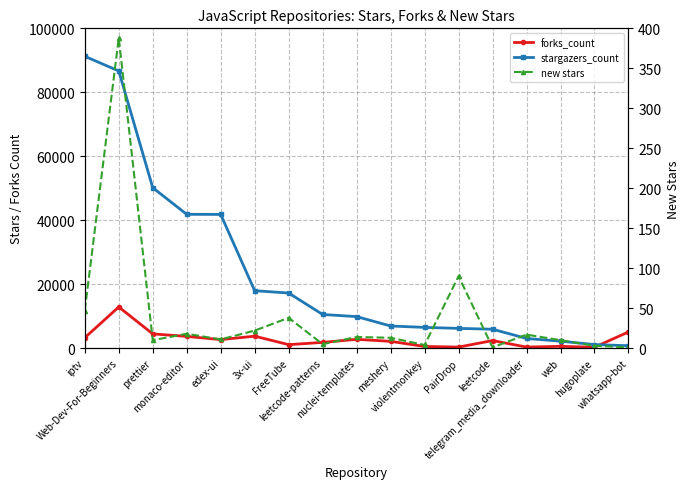

Which category has the highest value in the new stars series?

Web-Dev-For-Beginners